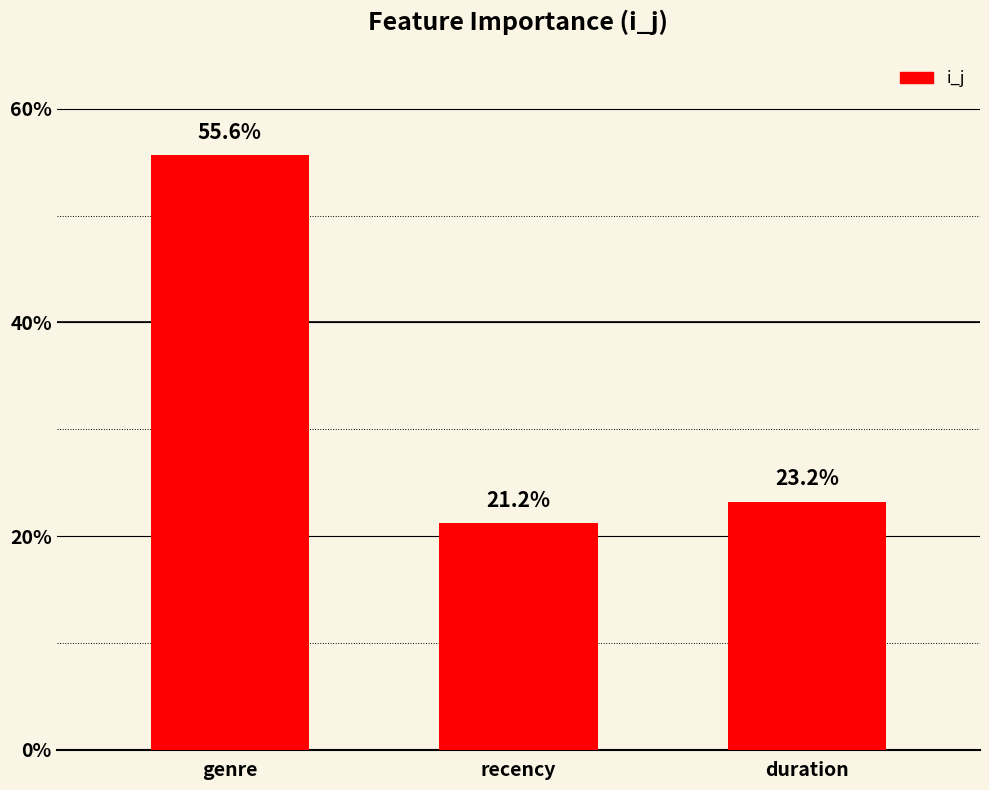

Does the chart contain stacked bars?

No